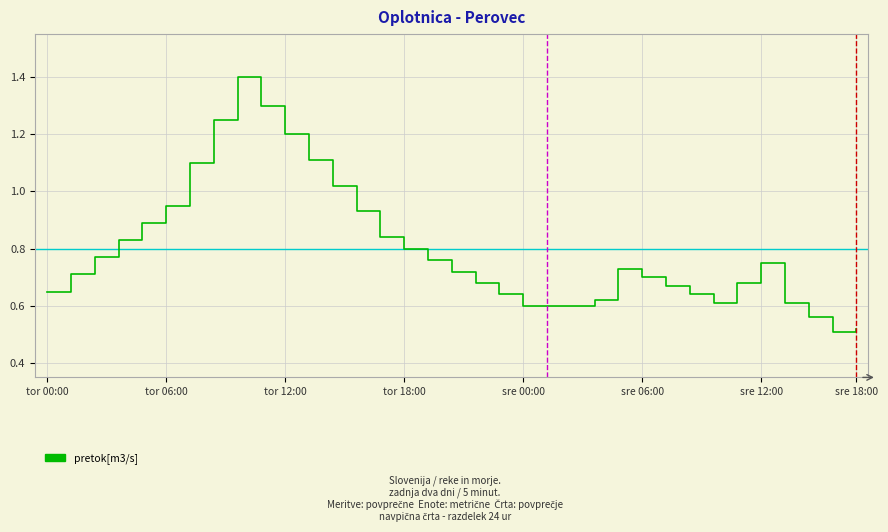

What is the greatest value displayed?

1.4